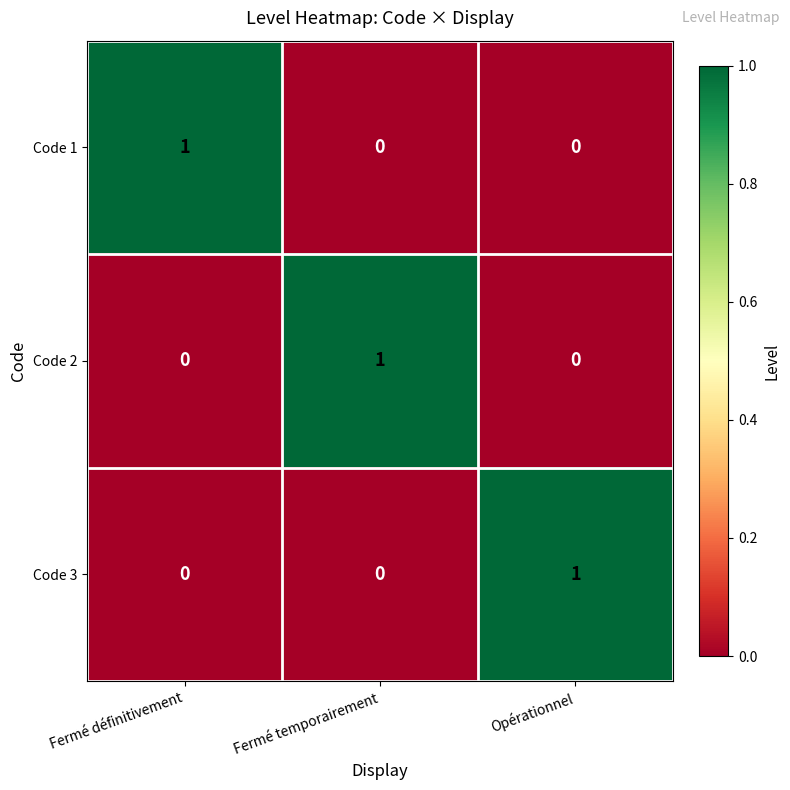

Count the number of data series in this chart.

3